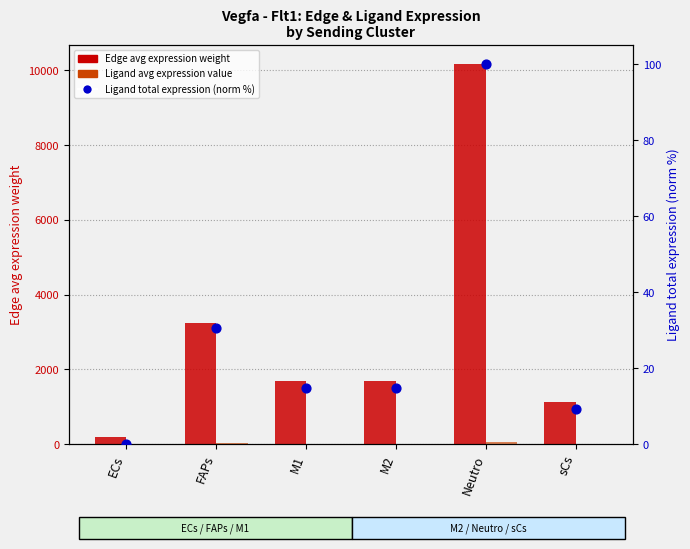

Which series contains the lowest Y value?

Ligand total expression value (normalized)